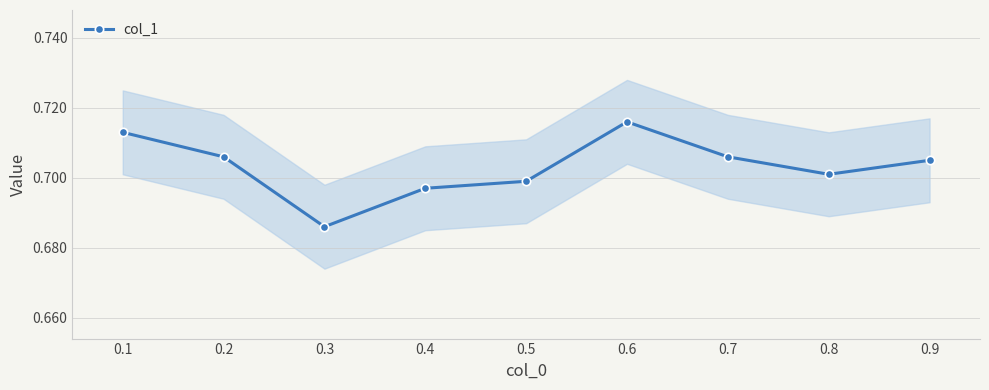

How many interior local peaks (higher than both neighbors) does the data have?

1